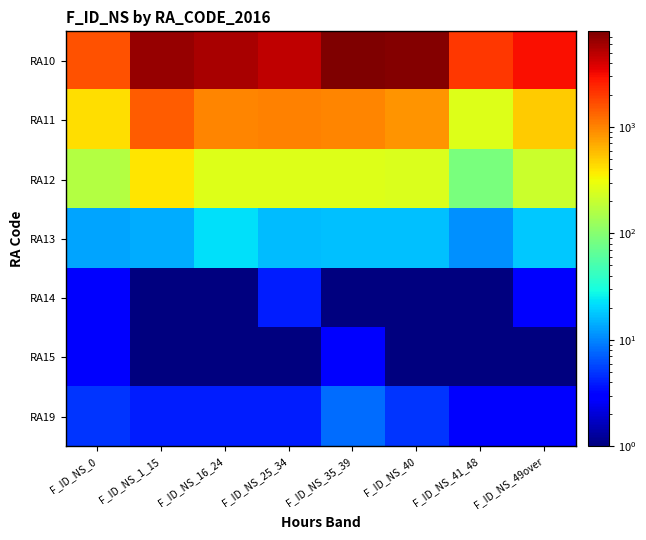

How many distinct data groups are displayed?

7